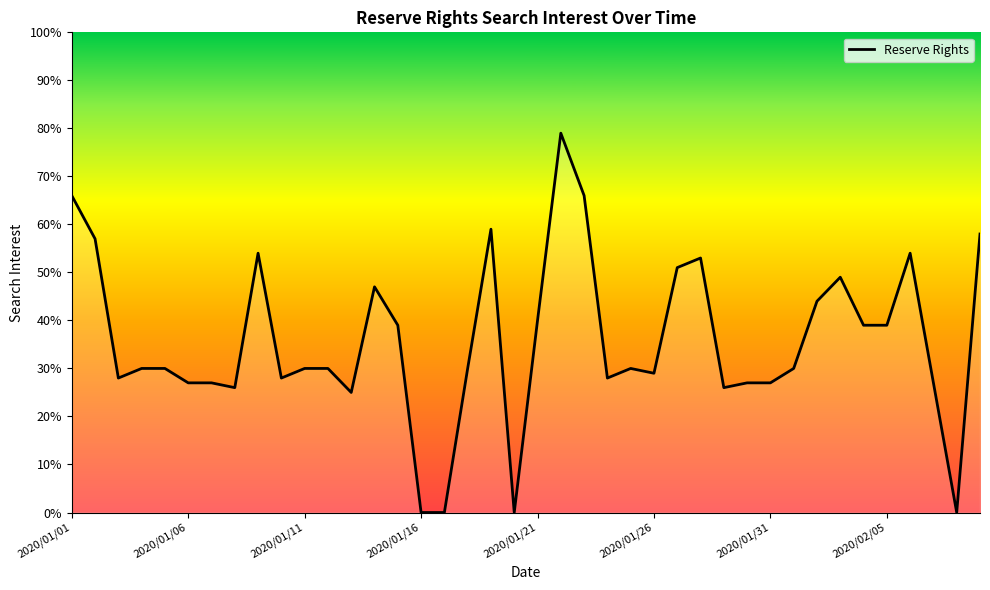

What is the maximum value shown in the chart?

79